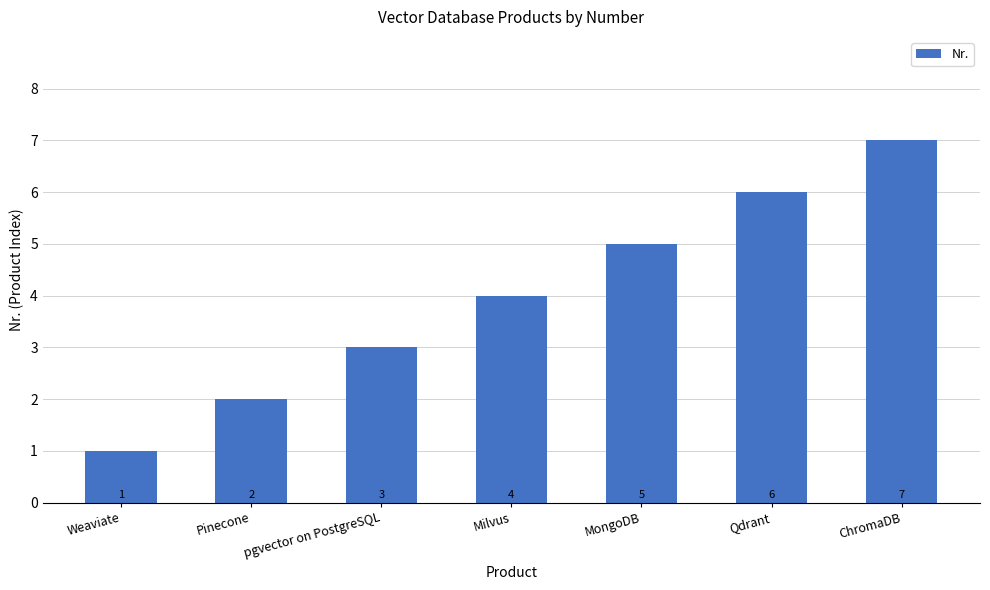

What is the smallest value displayed?

1